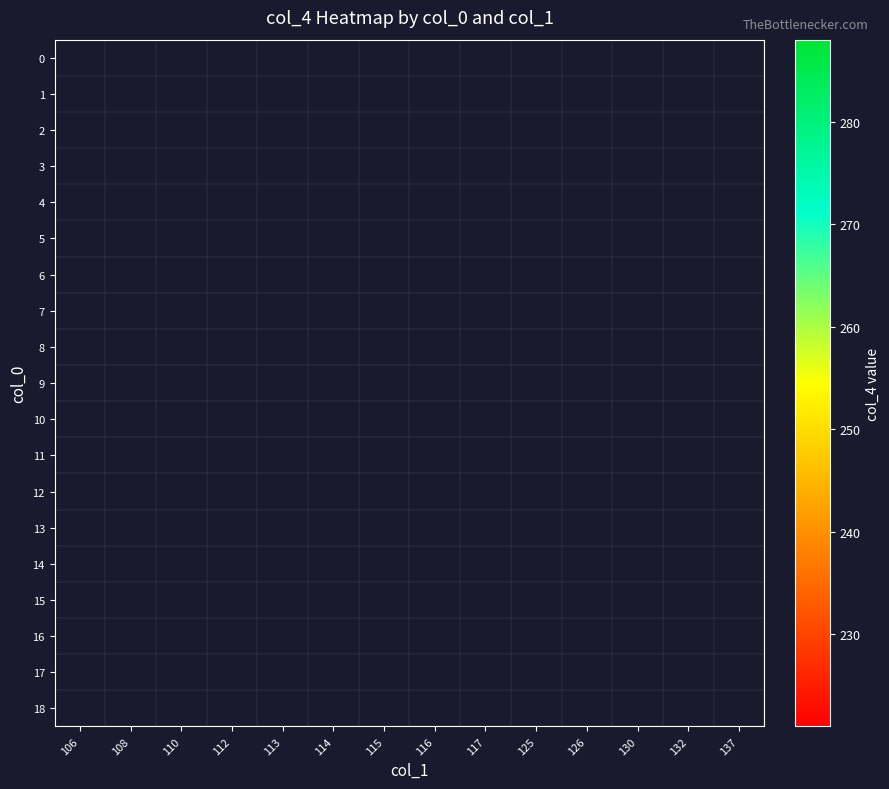

Which label corresponds to the largest value in the chart?

112